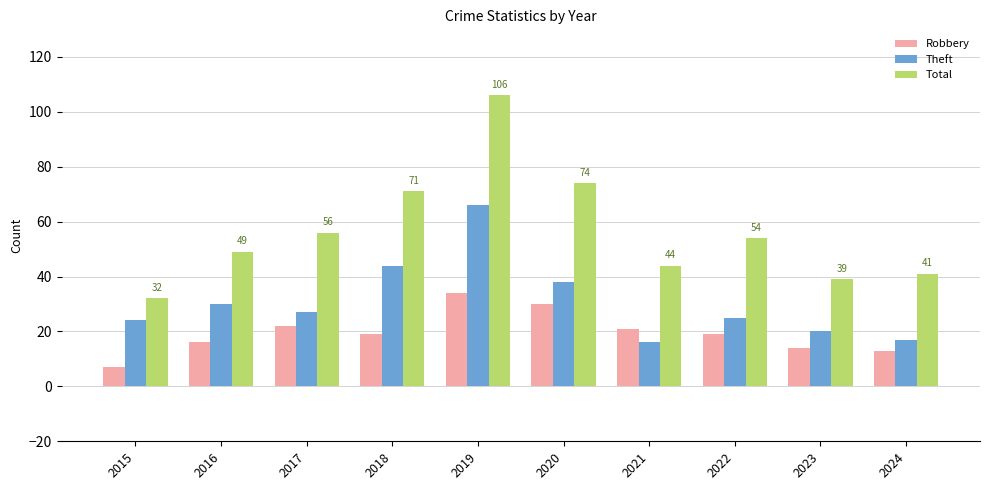

Is the value of Robbery at 2020 greater than the value of Theft at 2024?

Yes